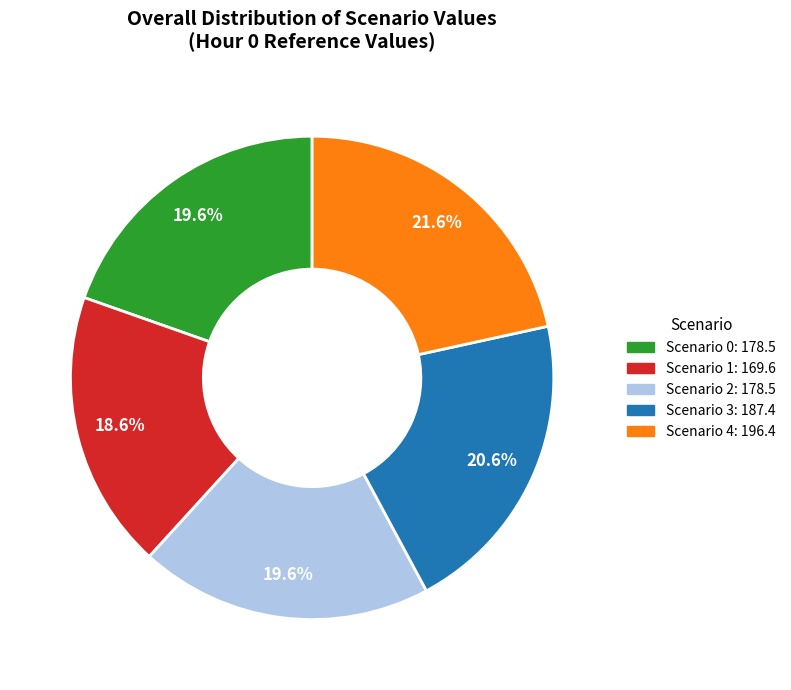

Which slice is the smallest?

Scenario 1